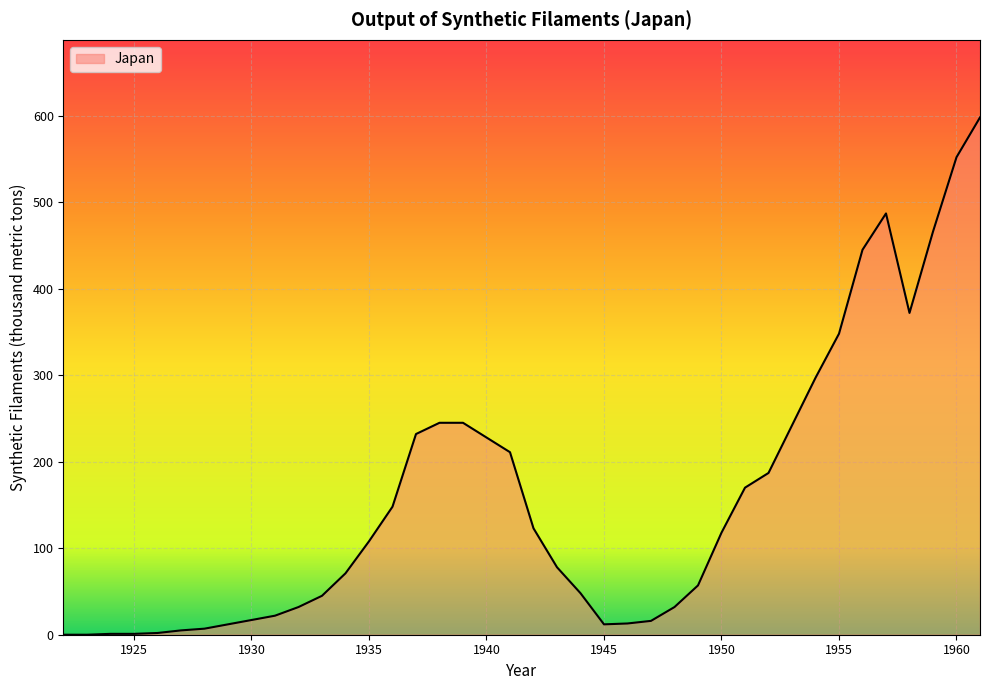

What is the difference between the maximum and minimum values?

598